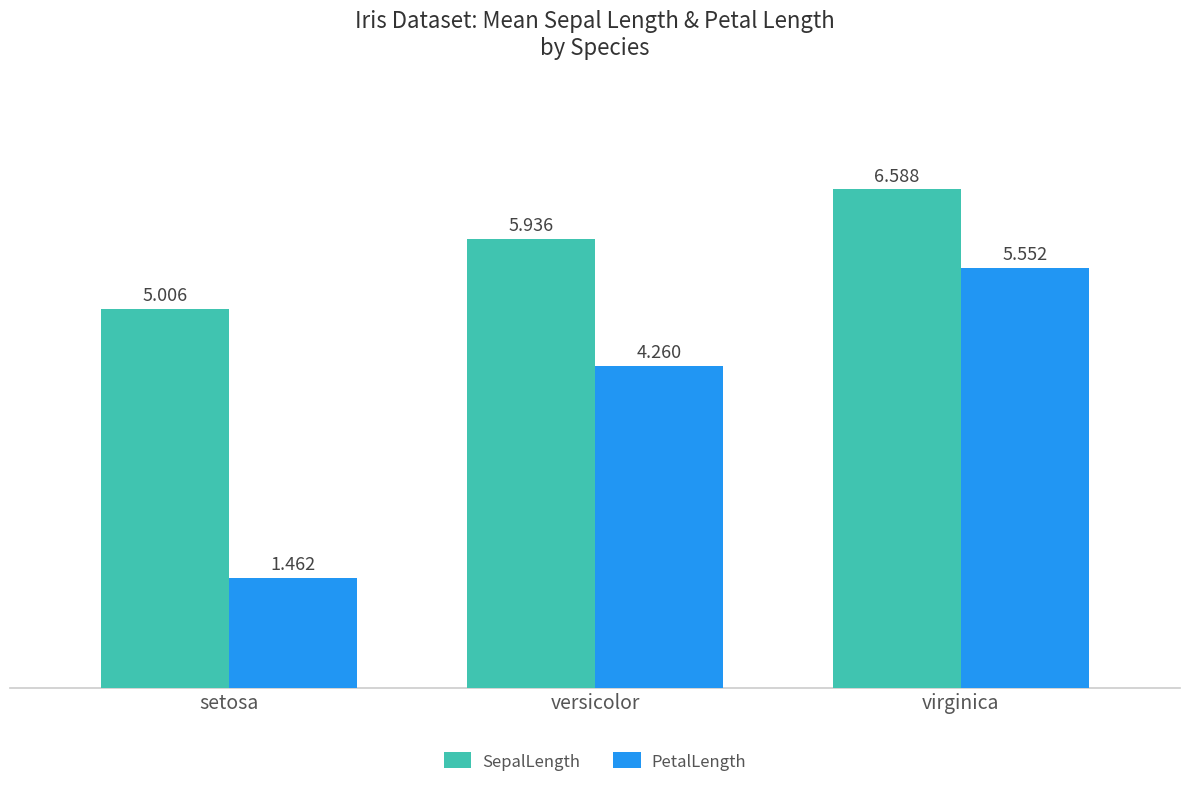

Is the value of SepalLength at versicolor greater than the value of PetalLength at versicolor?

Yes